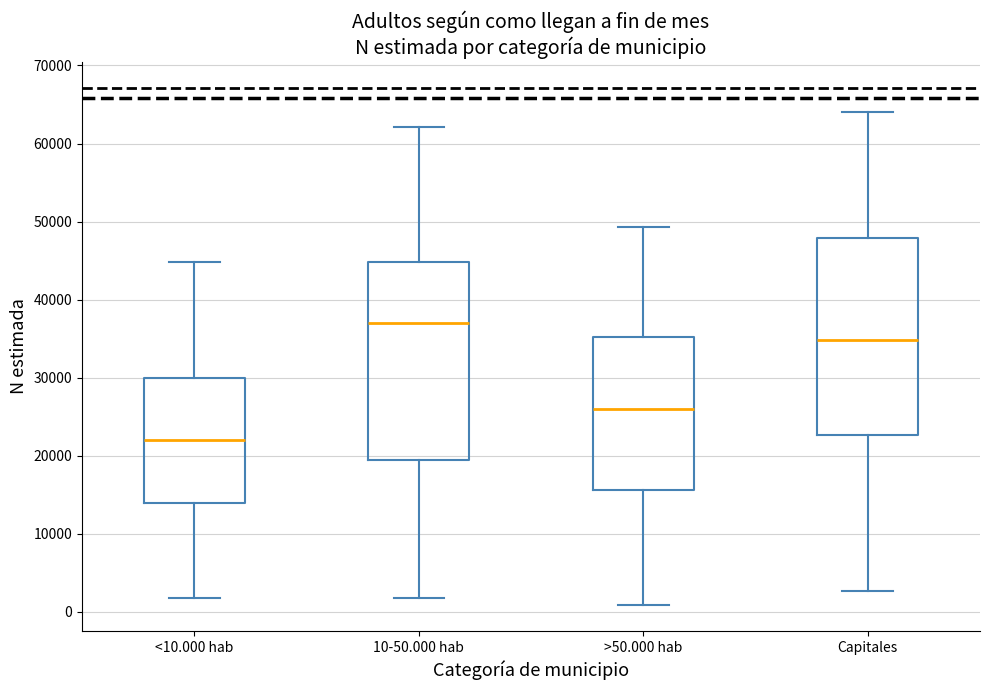

Where does the upper whisker of the box for >50.000 hab end on the y-axis? The values are not printed on the chart, so give them approximately, as read against the axis.

49000